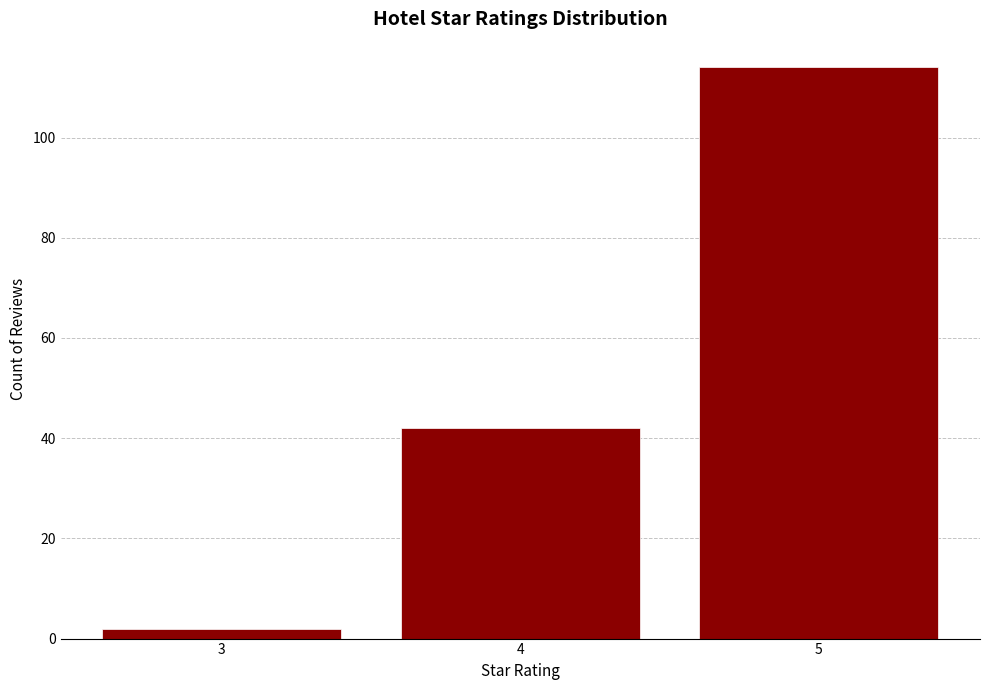

Reading left to right, extract all data points from this chart.

3=2	4=42	5=114